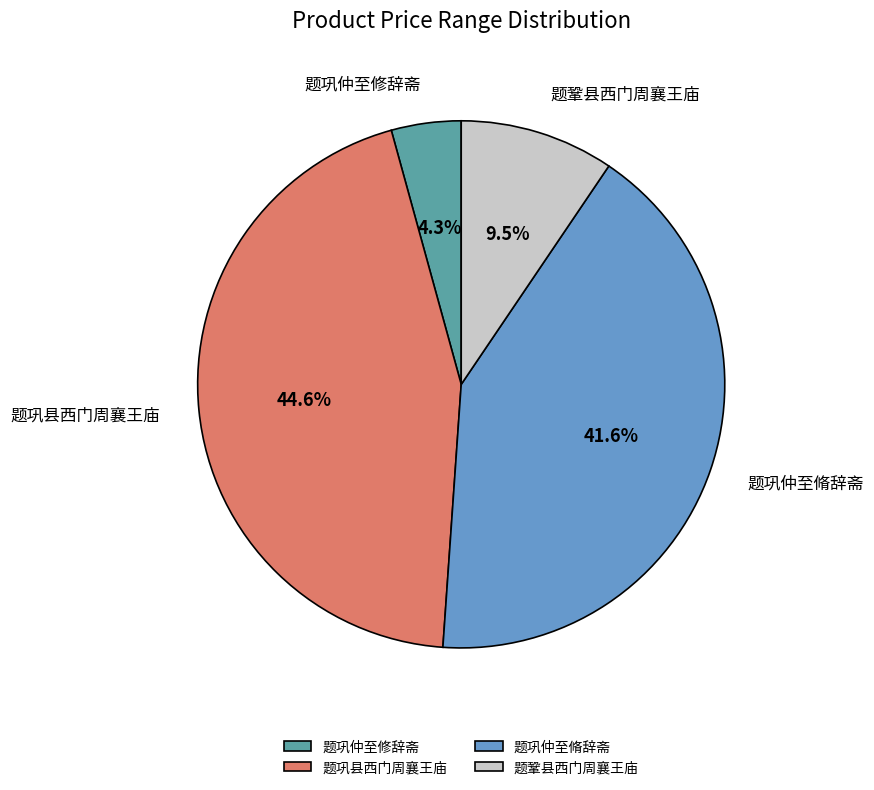

Which category has the biggest portion of the pie?

题巩县西门周襄王庙